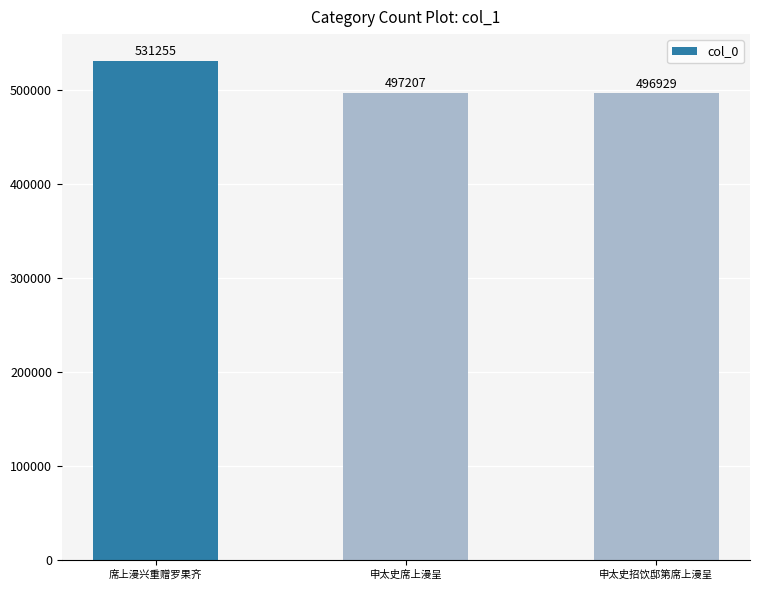

Approximately how many times larger is the value at 申太史席上漫呈 compared to 申太史招饮邸第席上漫呈?

1.0